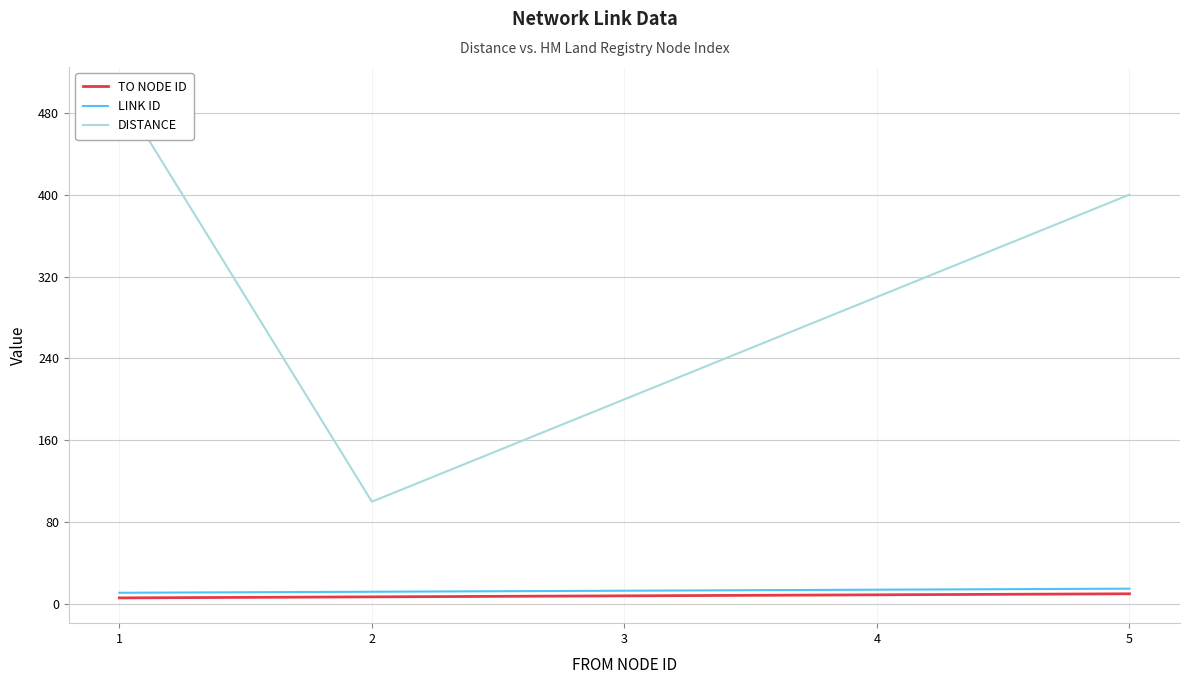

The value of LINK ID at 5 is 15. True or false?

True